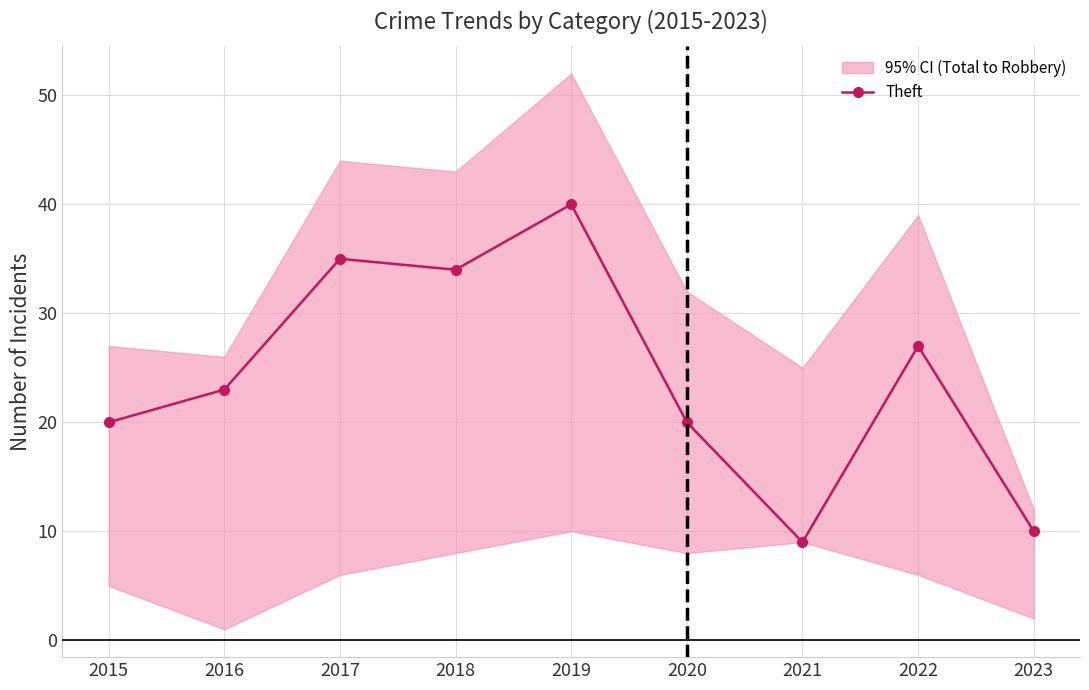

List the labels in order of value, smallest first.

2021, 2023, 2015, 2020, 2016, 2022, 2018, 2017, 2019